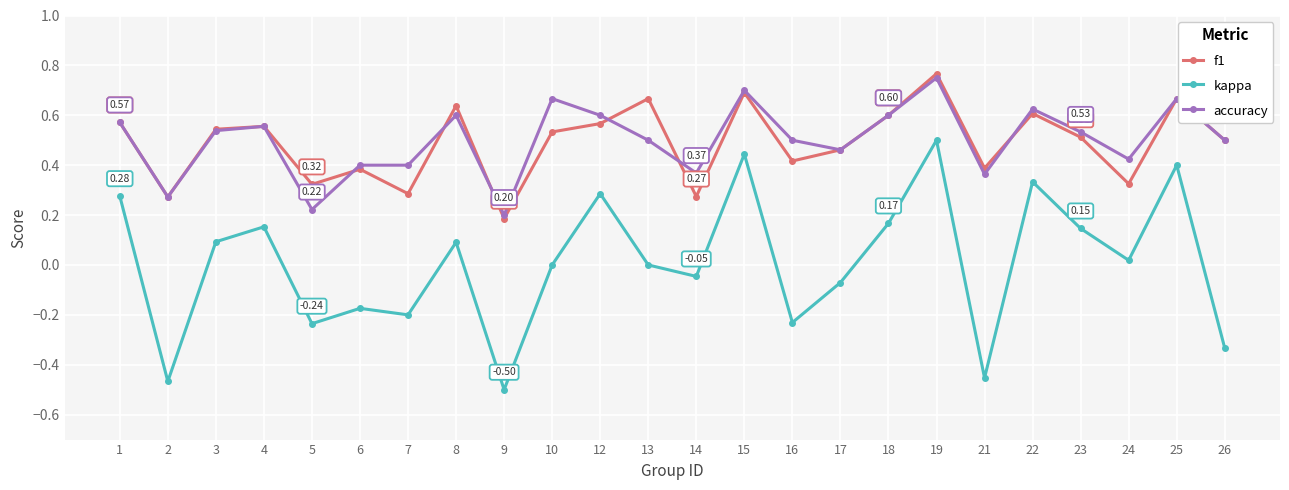

Does the chart have visible grid lines?

Yes